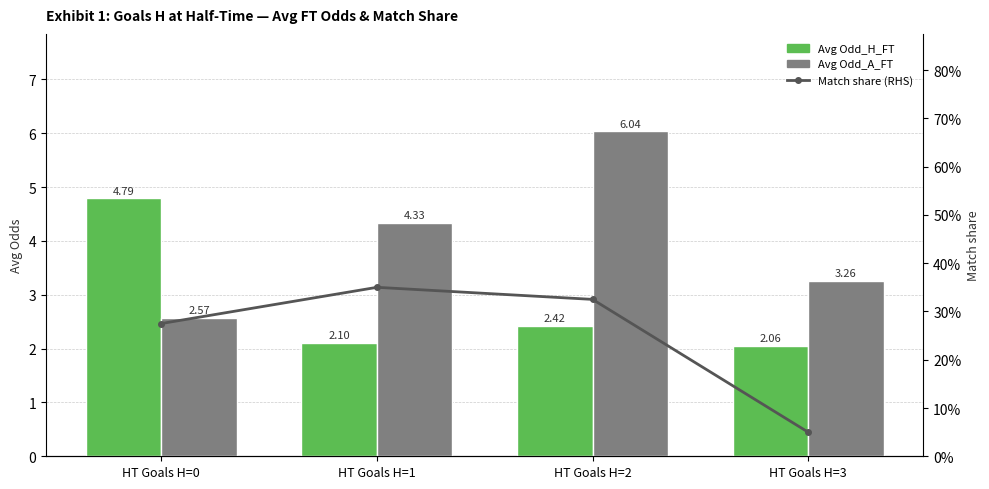

Reading left to right, transcribe all the data shown in this chart.

Avg Odd_H_FT: HT Goals H=0=4.8	HT Goals H=1=2.1	HT Goals H=2=2.4	HT Goals H=3=2.1
Avg Odd_A_FT: HT Goals H=0=2.6	HT Goals H=1=4.3	HT Goals H=2=6.0	HT Goals H=3=3.3
Match share (RHS): HT Goals H=0=0.3	HT Goals H=1=0.3	HT Goals H=2=0.3	HT Goals H=3=0.1